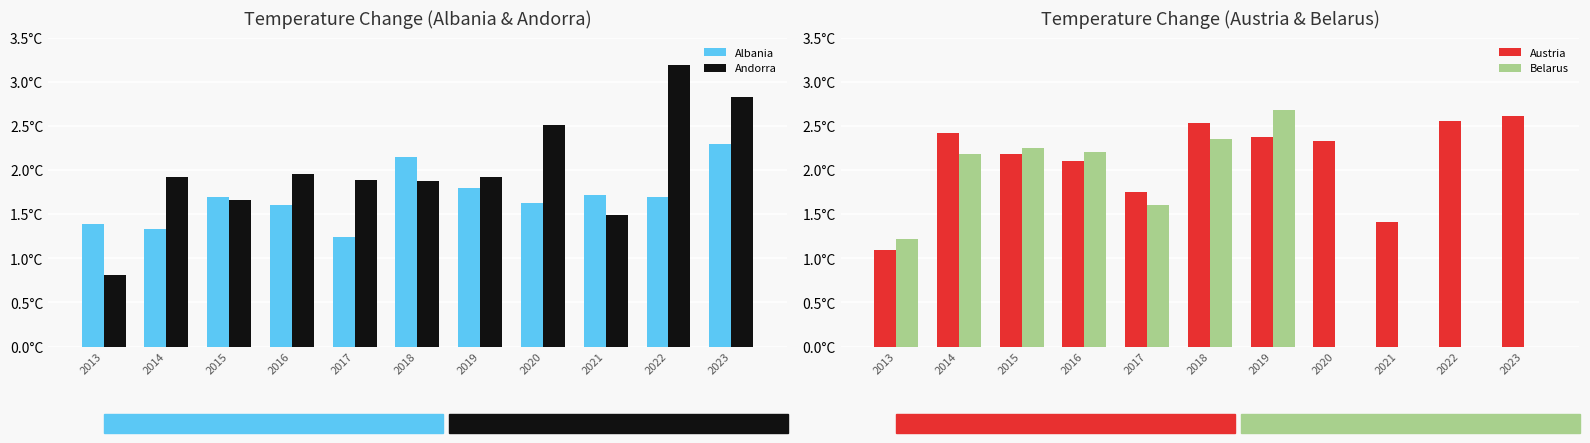

How many series are shown in this chart?

4